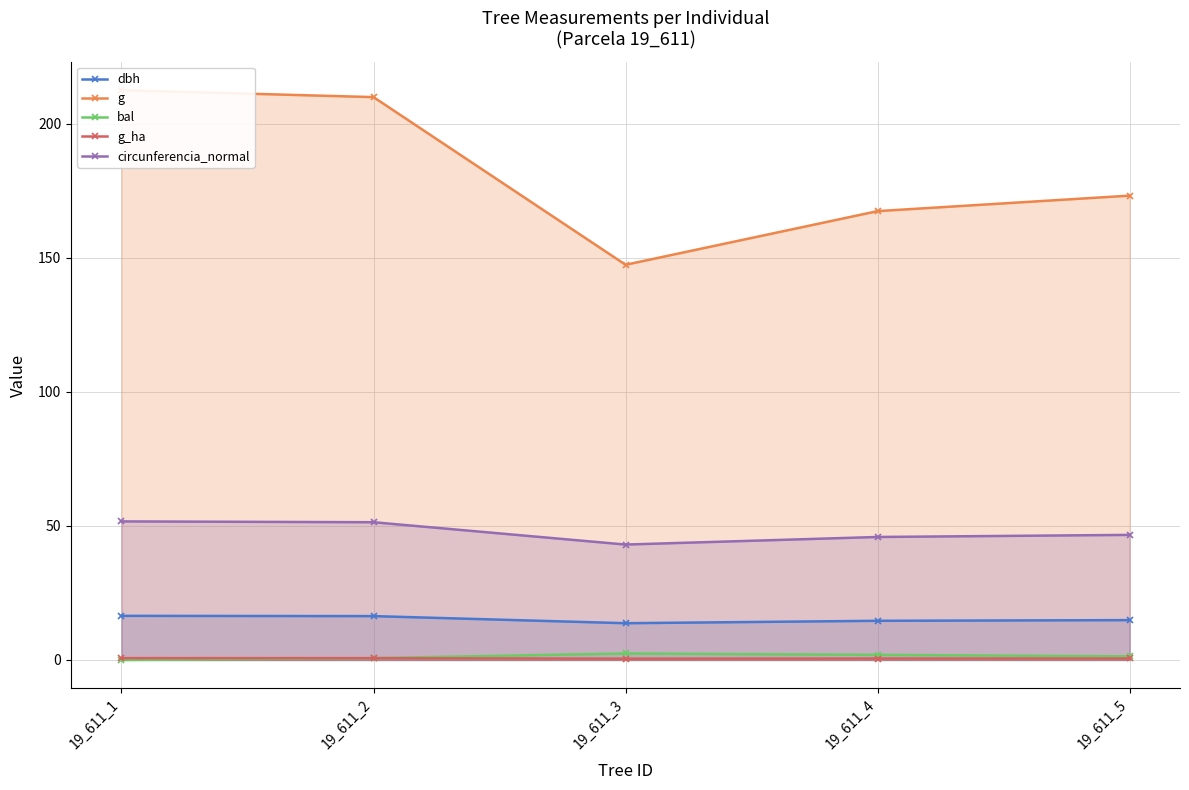

At which label does dbh reach its peak?

19_611_1